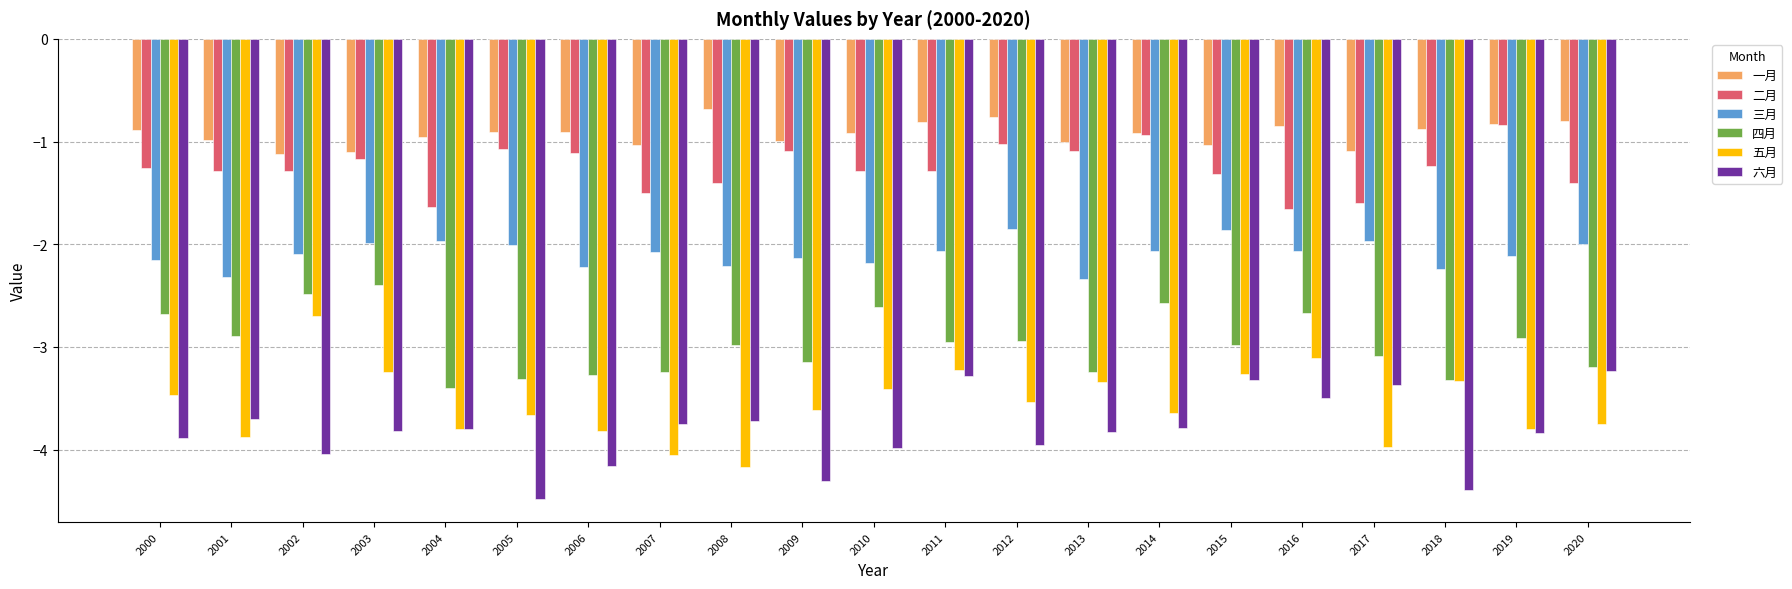

Between 2005 and 2006, which series saw the biggest shift?

六月